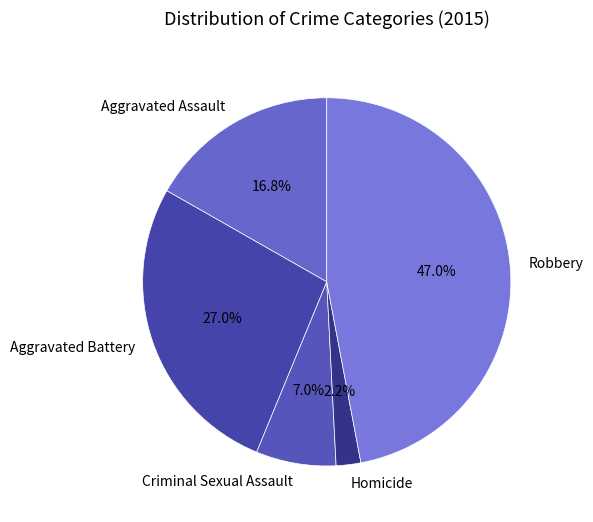

What percentage is NOT represented by Aggravated Battery?

73.0%